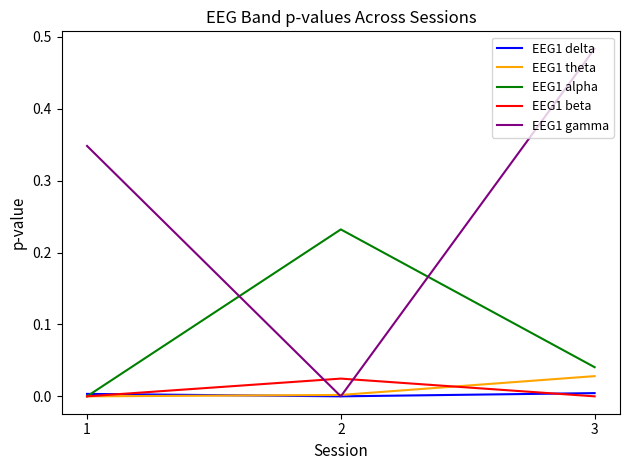

Is this an area chart (filled region under the line)?

No